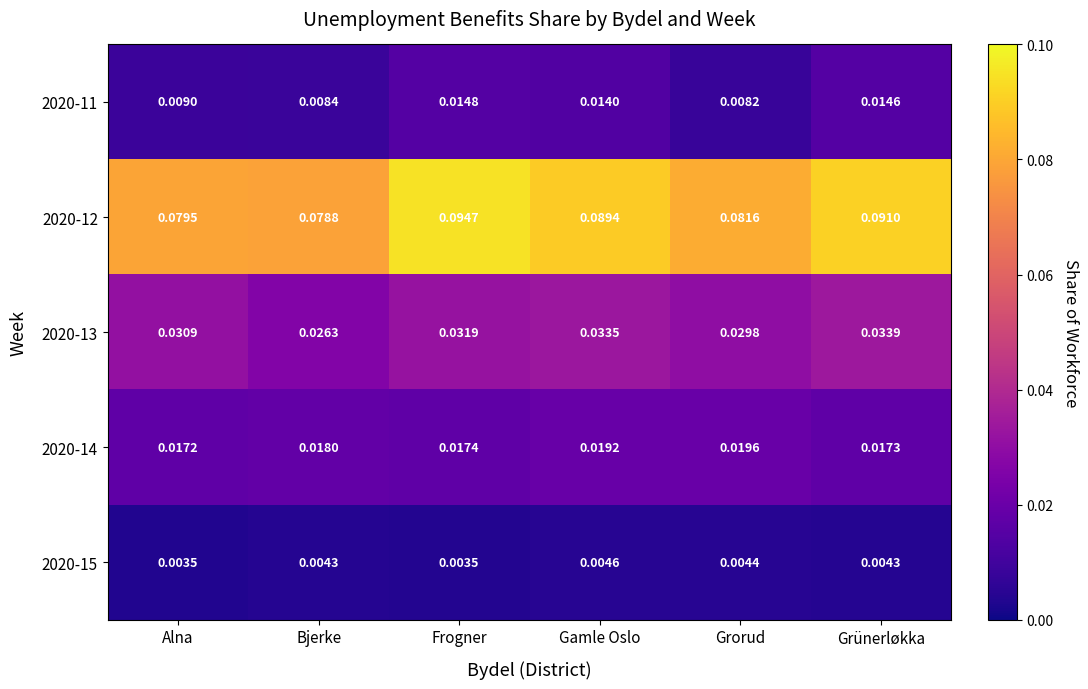

Is the value of 2020-14 at Frogner greater than the value of 2020-11 at Frogner?

Yes